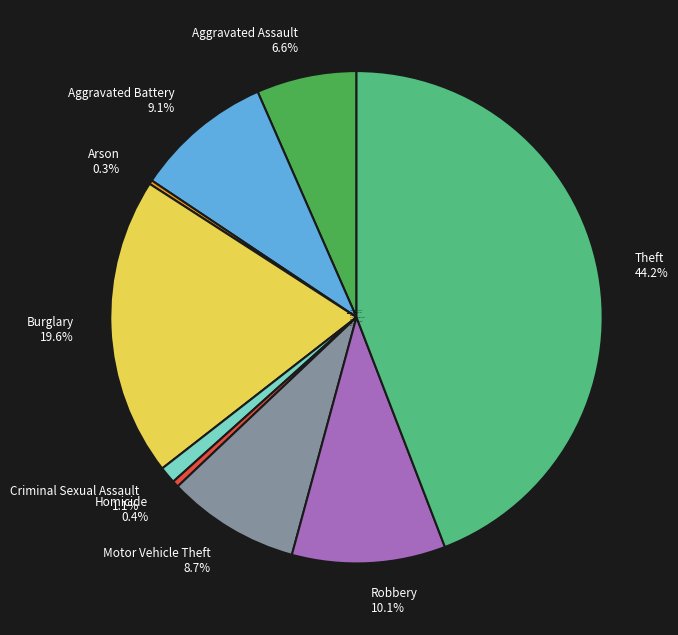

What is the largest slice in the pie chart?

Theft